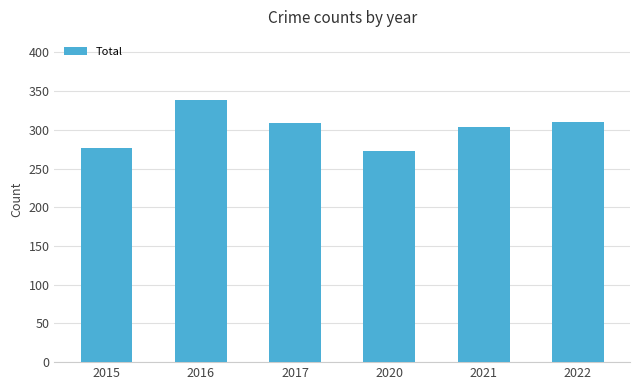

What is the greatest value displayed?

339